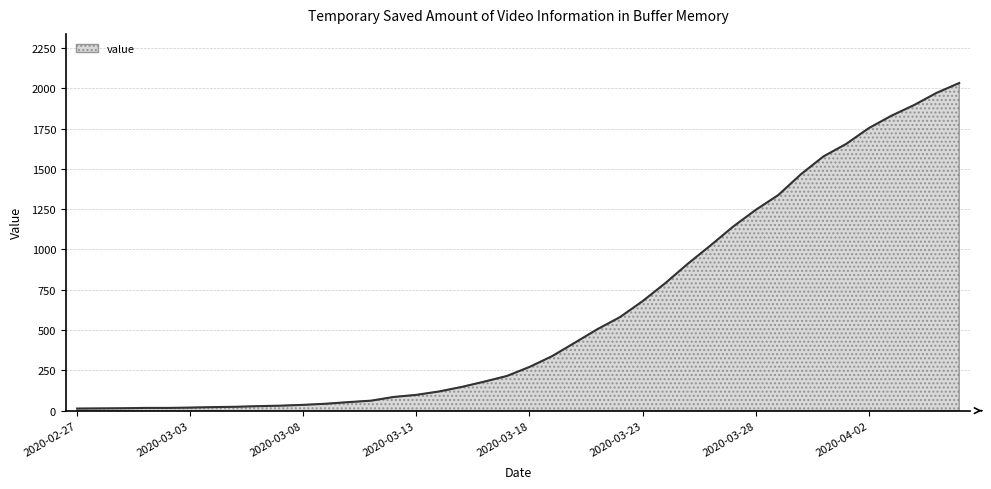

What is the maximum value shown in the chart?

2032